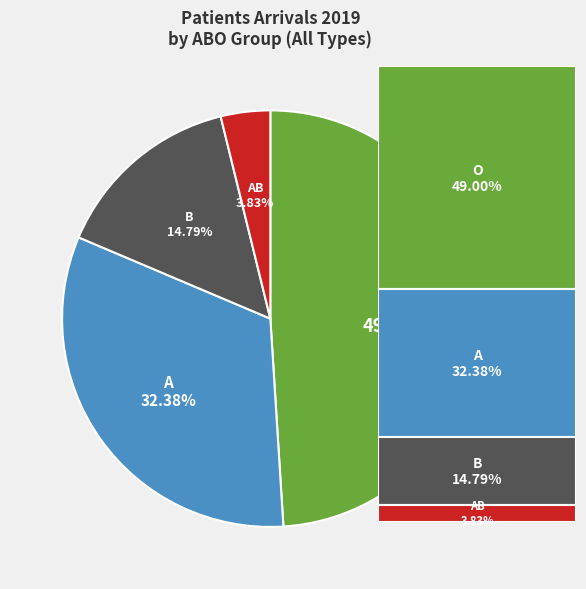

To the nearest percent, what is the difference between the O and A slice percentages?

17%